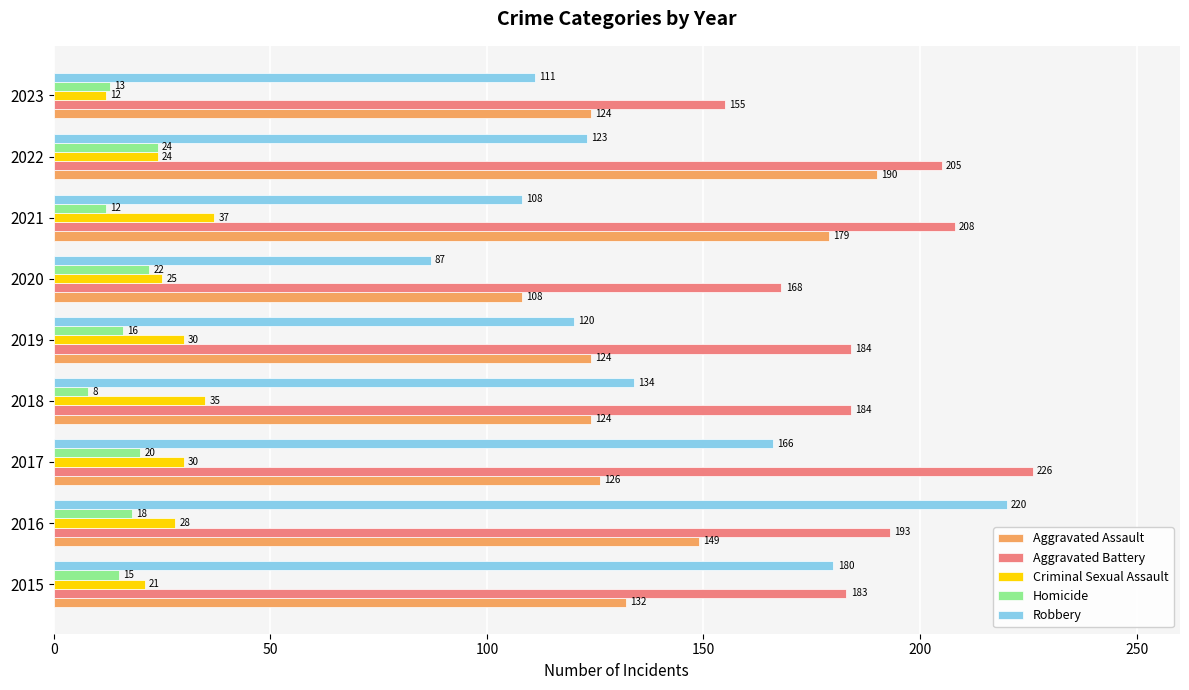

The value of Homicide at 2023 is 3. True or false?

False